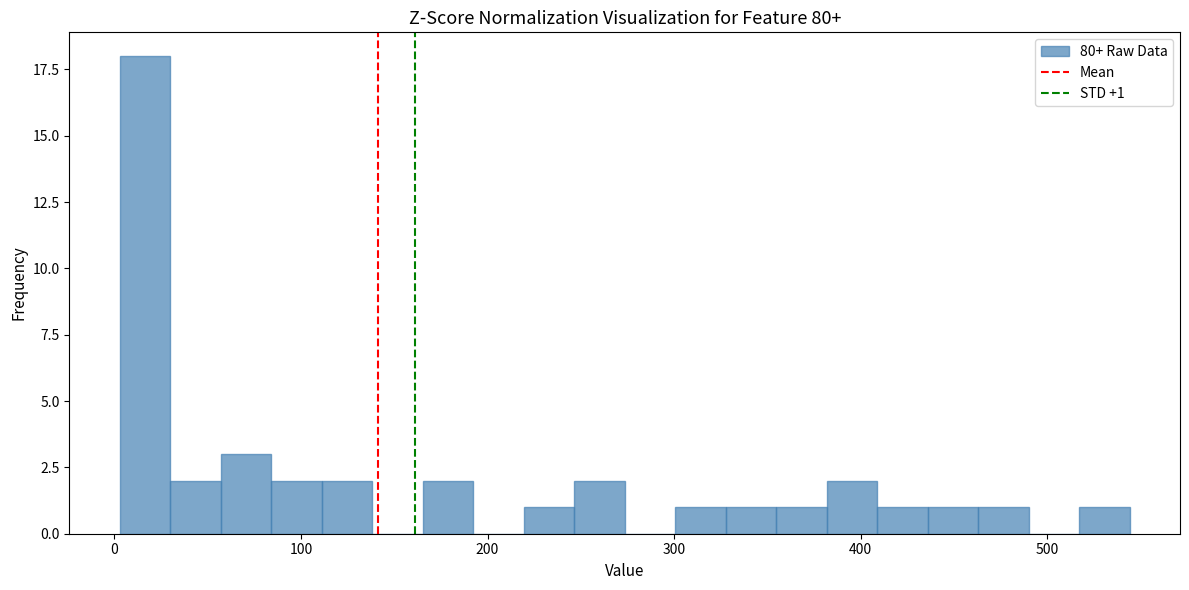

Read against the x-axis, roughly where is the centre of the tallest bar?

20